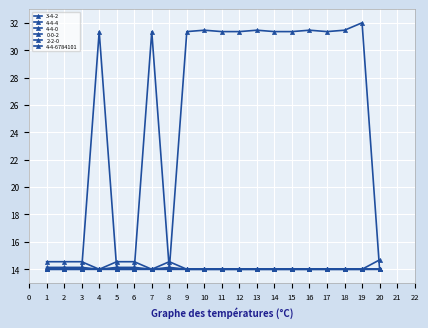

What is the spread (max minus min) of values at 2?

0.6